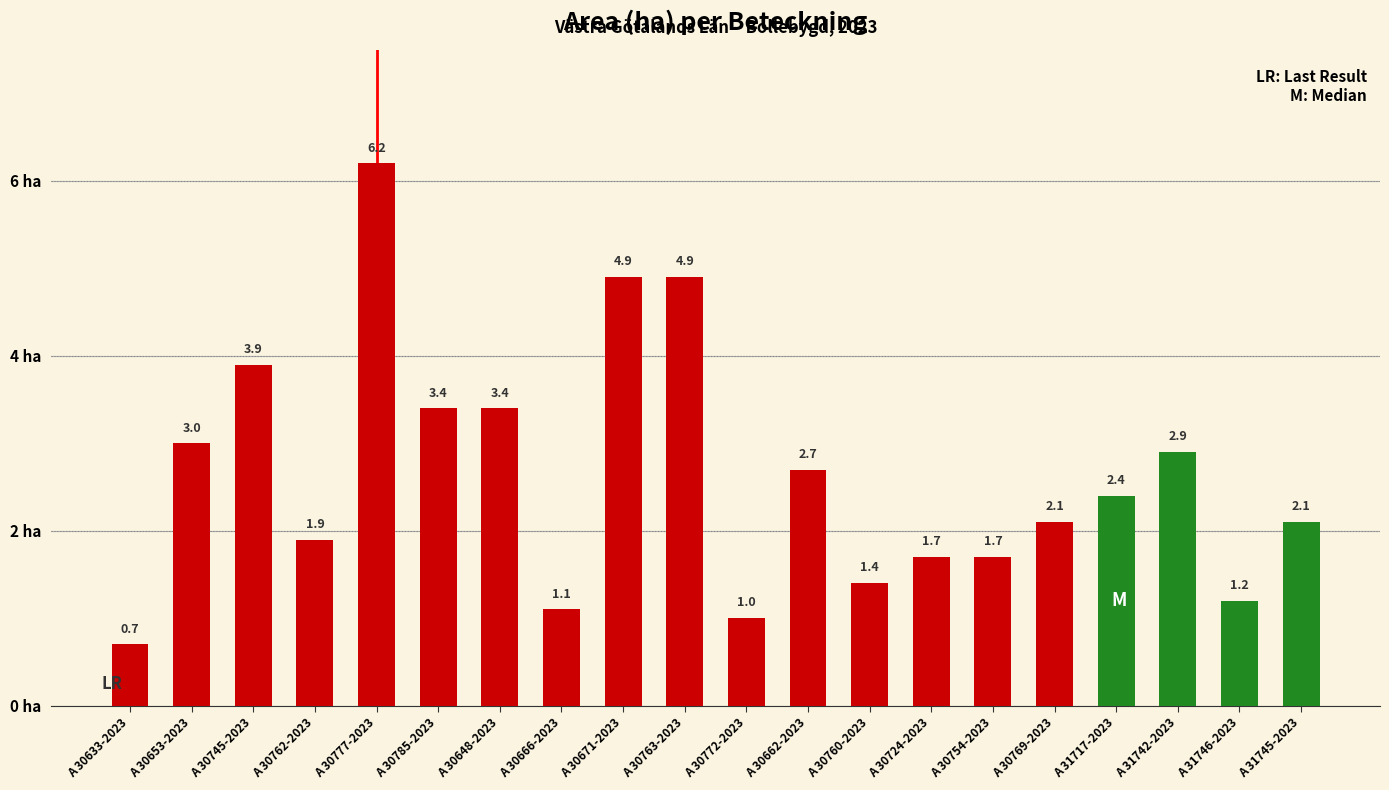

How many data points does each series have?

20